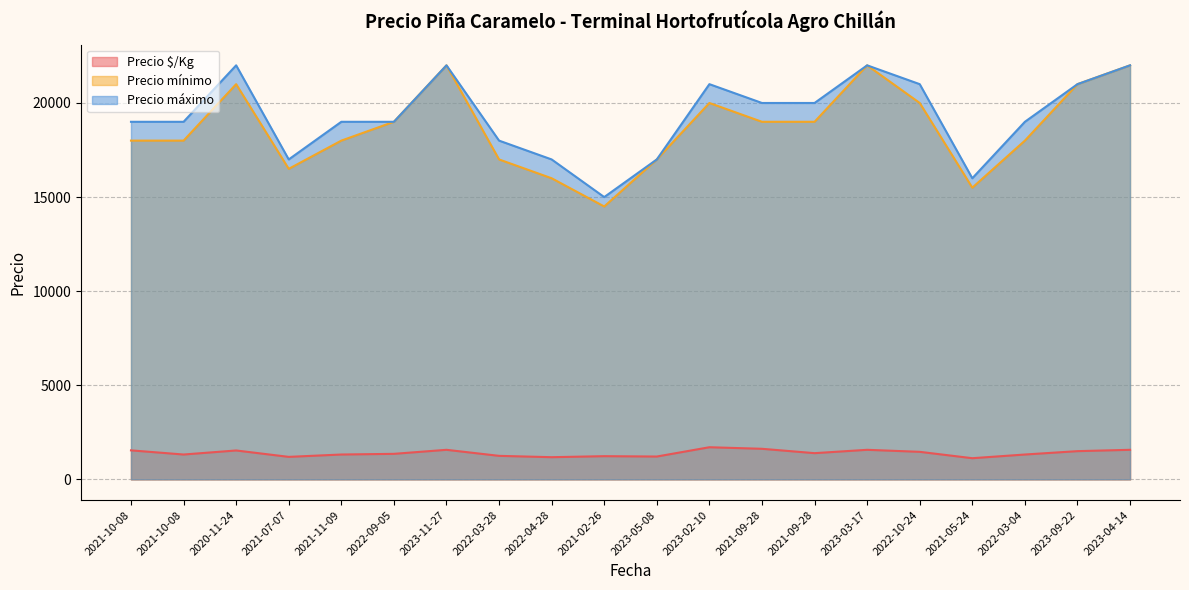

At 2021-07-07, list the series in order from smallest to largest.

Precio $/Kg, Precio mínimo, Precio máximo